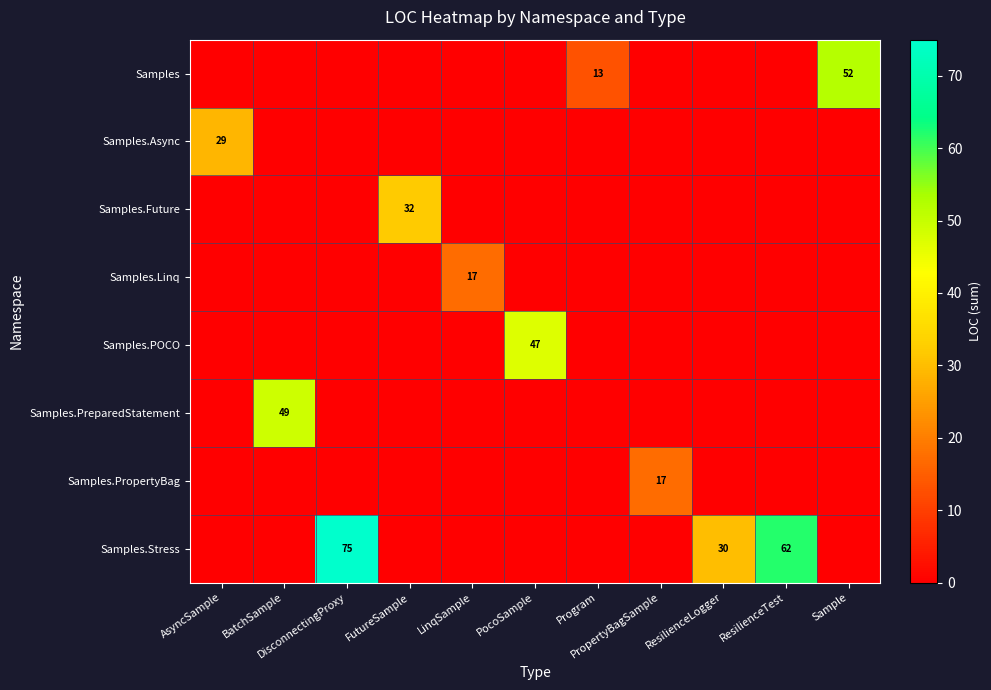

At which category is the sum across all series the highest?

DisconnectingProxy